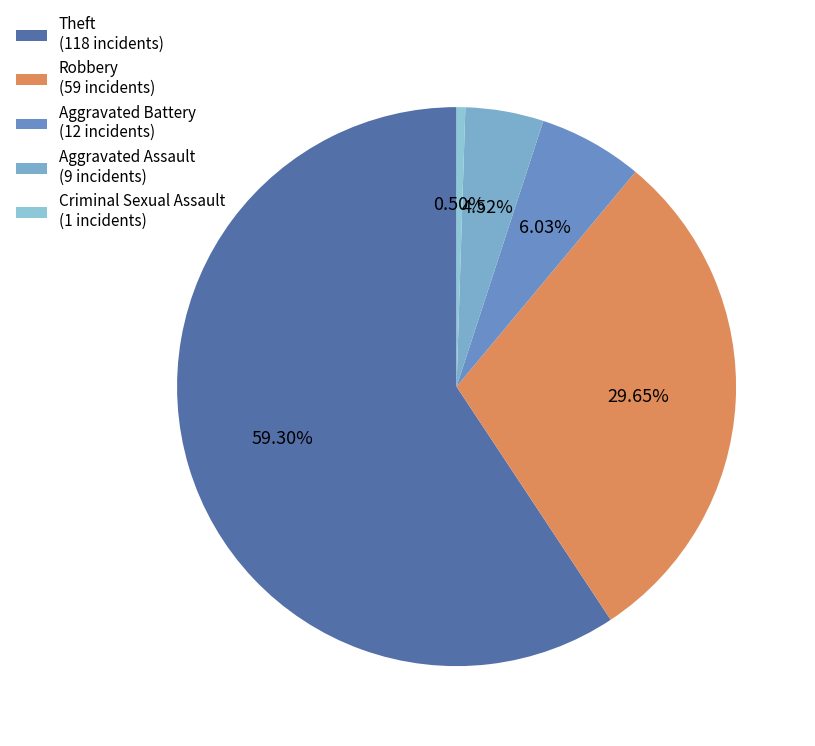

Rank the categories by value from highest to lowest.

Theft (118 incidents), Robbery (59 incidents), Aggravated Battery (12 incidents), Aggravated Assault (9 incidents), Criminal Sexual Assault (1 incidents)